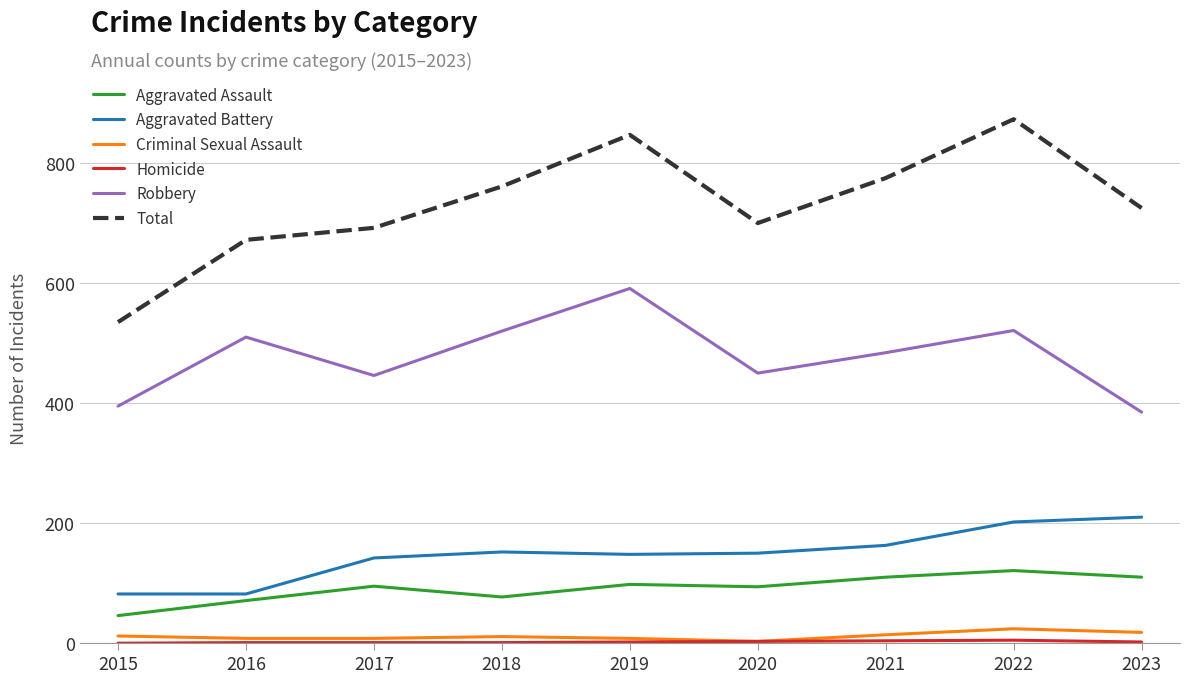

True or false: Total and Aggravated Assault cross at least once.

False